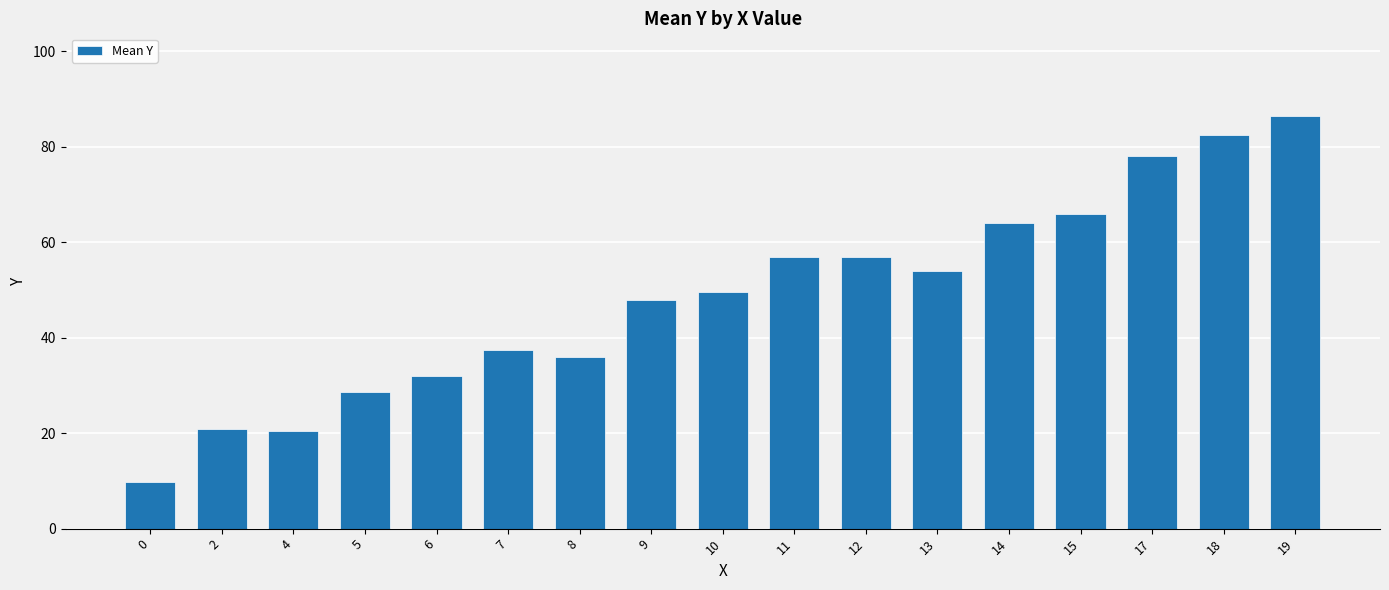

What is the value of the 7th bar from the left?

36.0